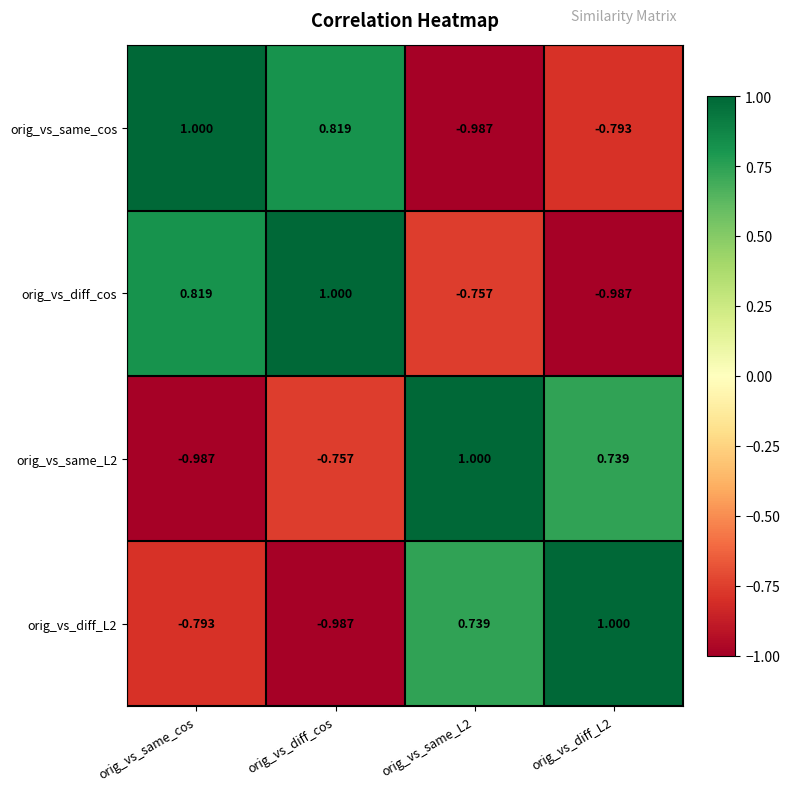

How many distinct data groups are displayed?

4